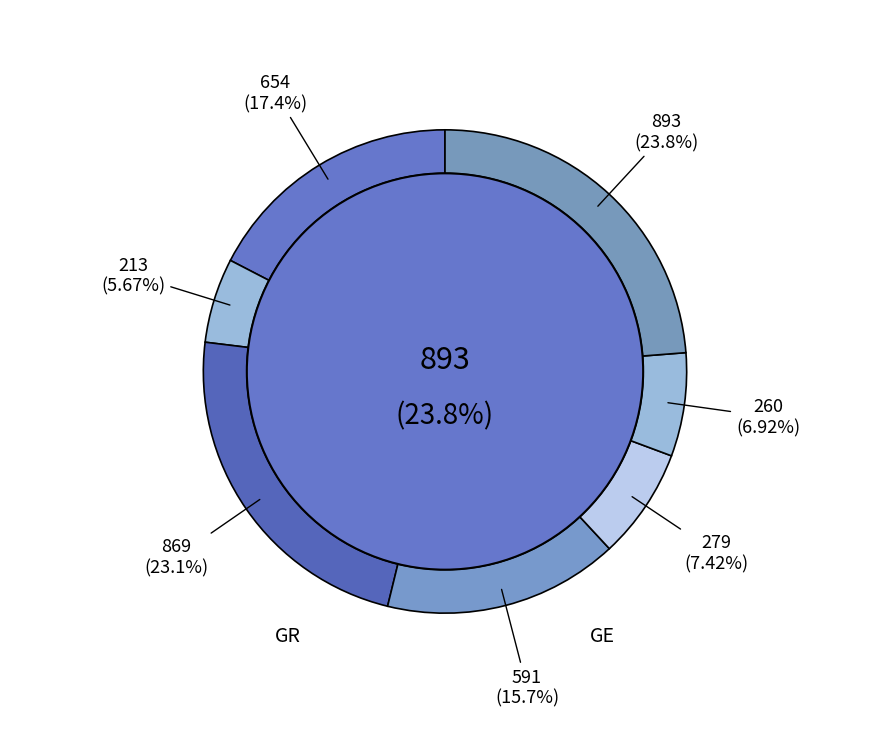

Is it true that GE is 1% of the pie?

False